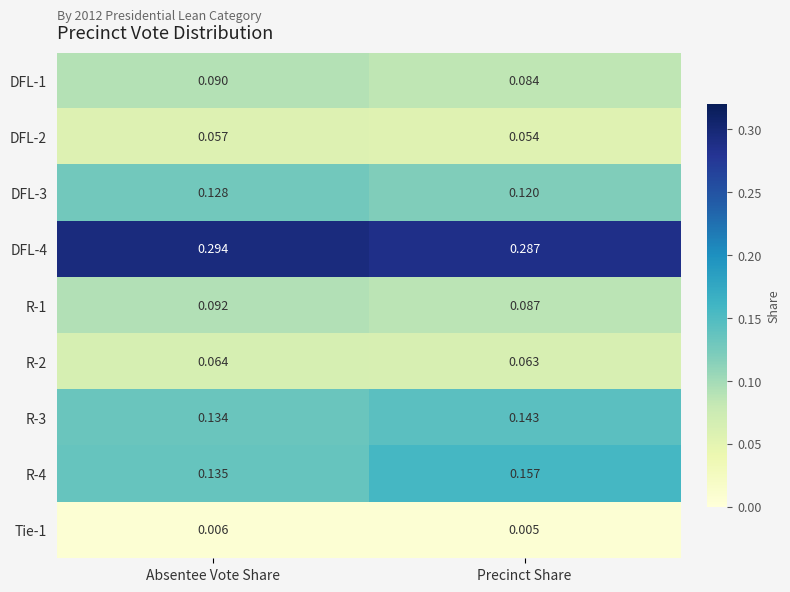

Which category has the highest value across all series?

Absentee Vote Share